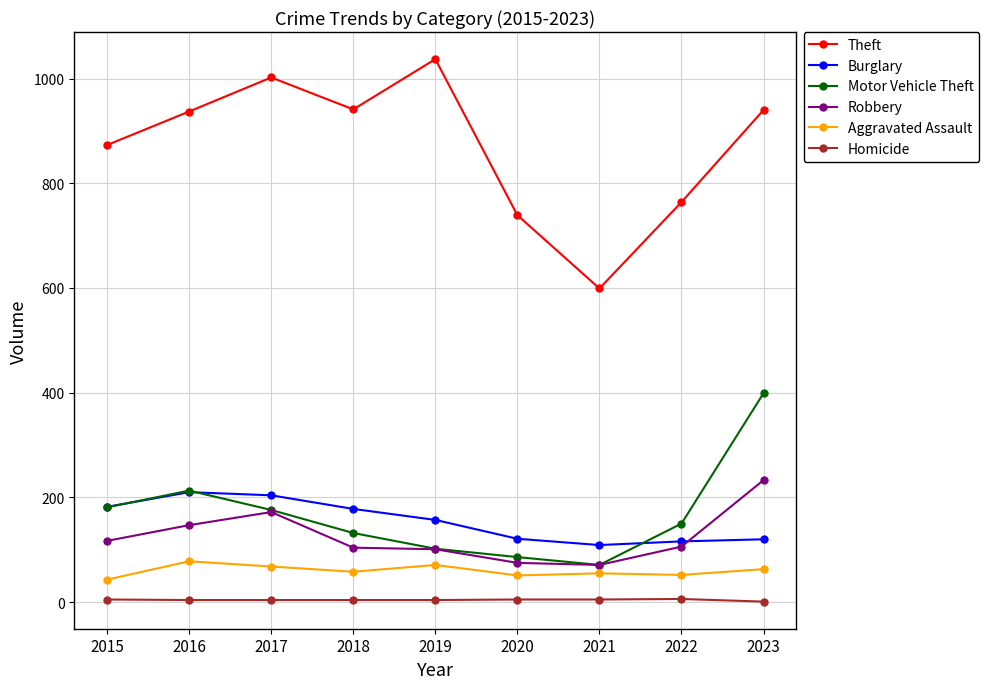

What is the value of the Theft point at the 7th from the left?

599